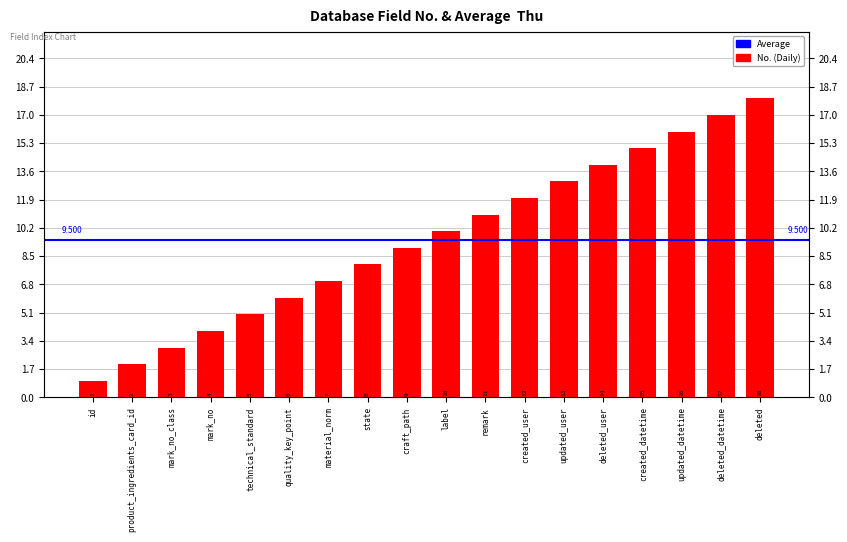

What is the value of the 11th bar from the left?

11